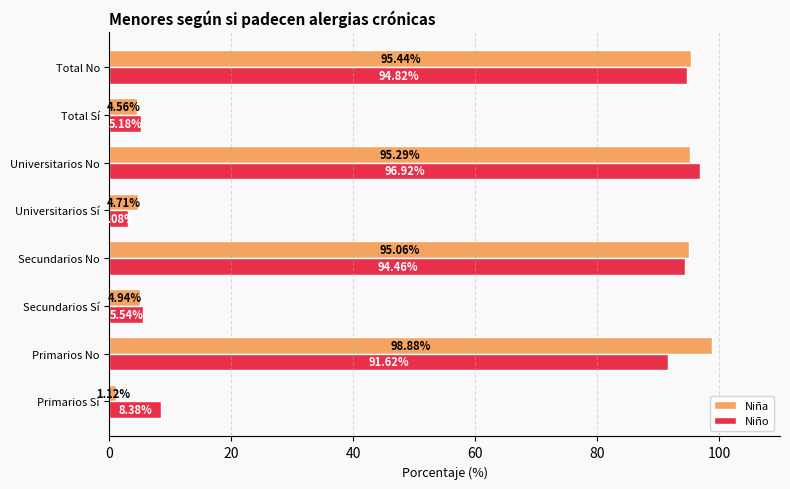

At which category is the sum across all series the highest?

Universitarios No